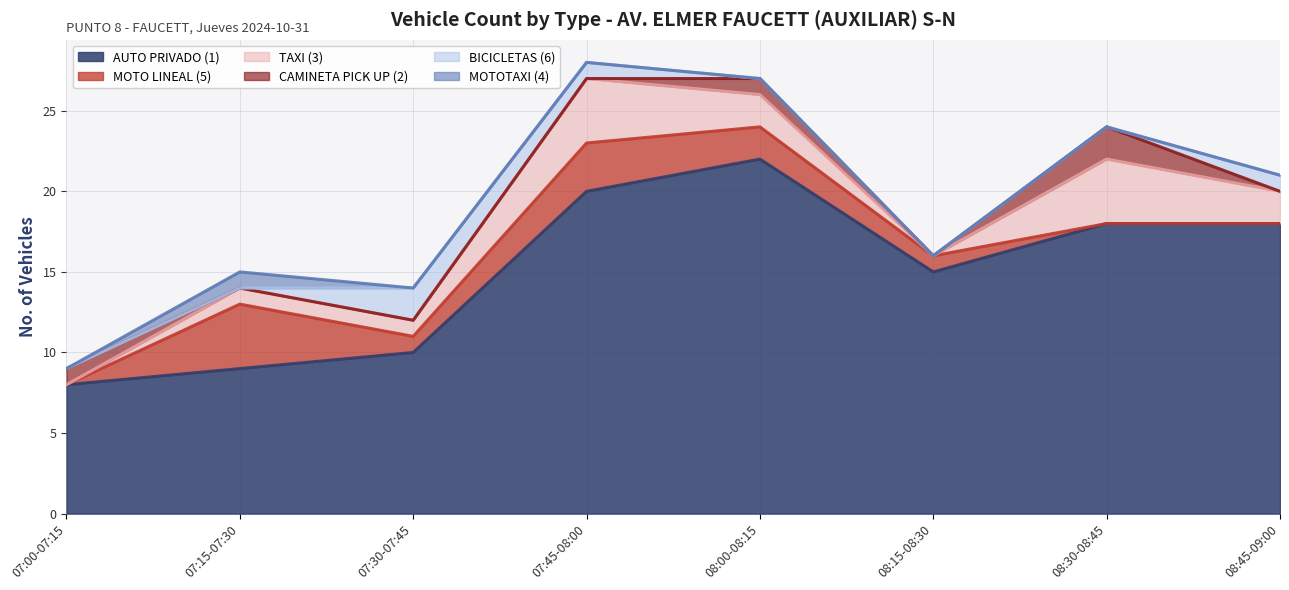

Where does the AUTO PRIVADO (1) series first go above 18?

07:45-08:00